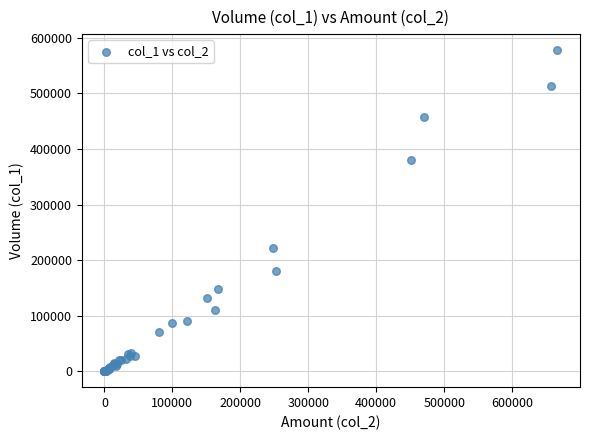

What Y value in the scatter plot is closest to 289000?

222000